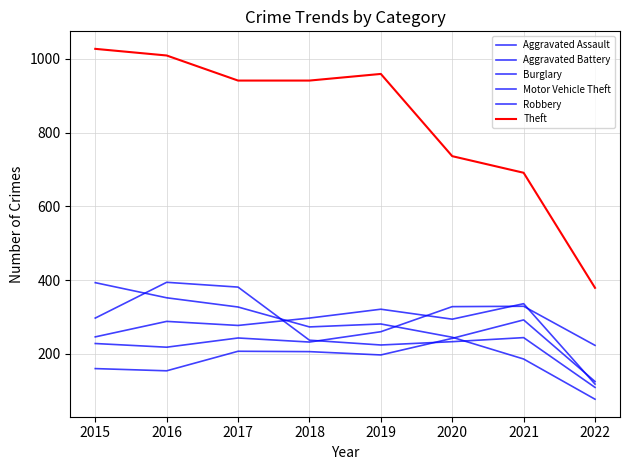

Does the chart have visible grid lines?

Yes